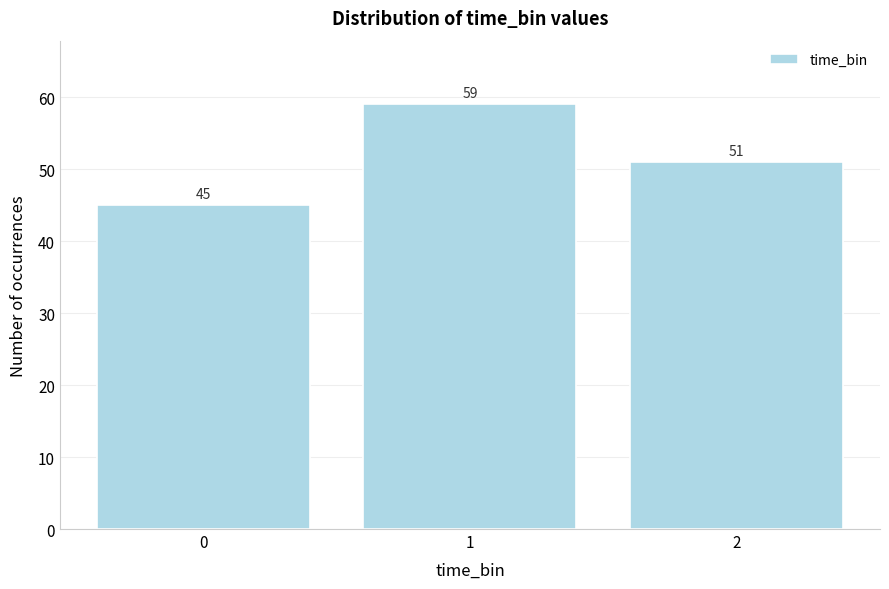

Reading left to right, what are all the values shown in this chart?

0=45	1=59	2=51